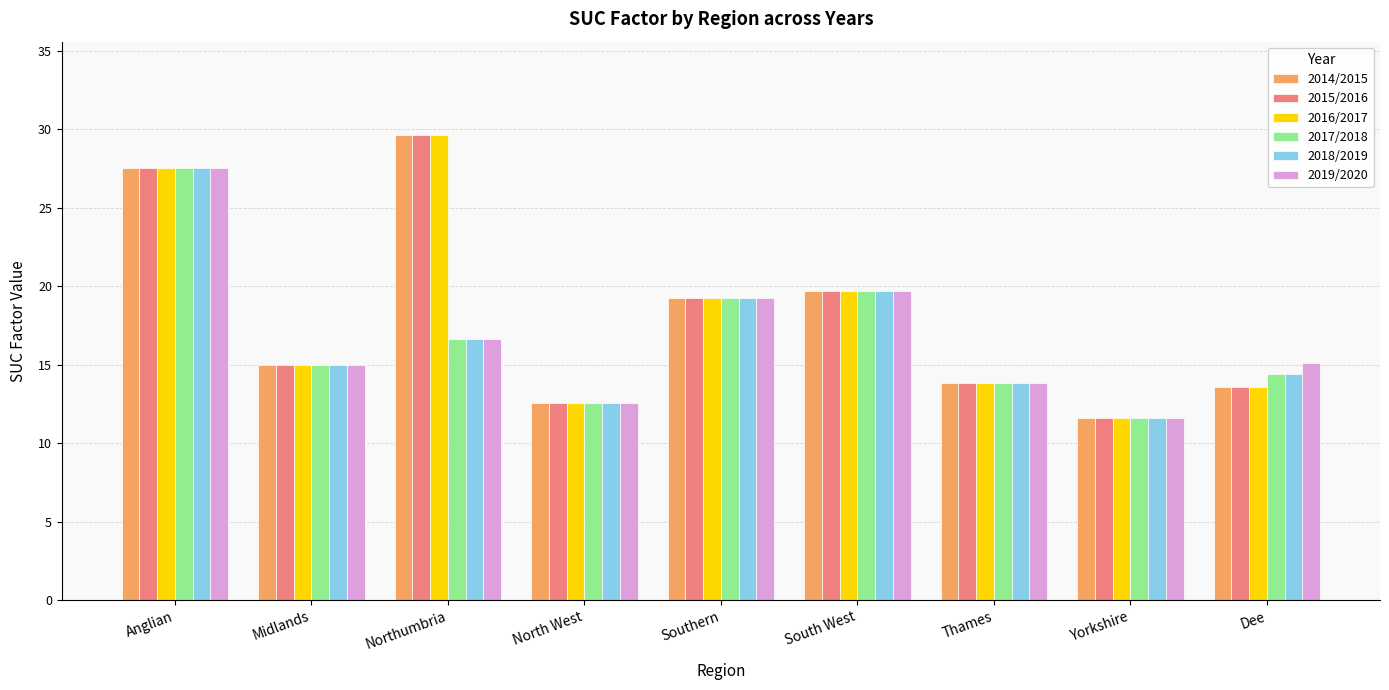

Does the chart contain stacked bars?

No